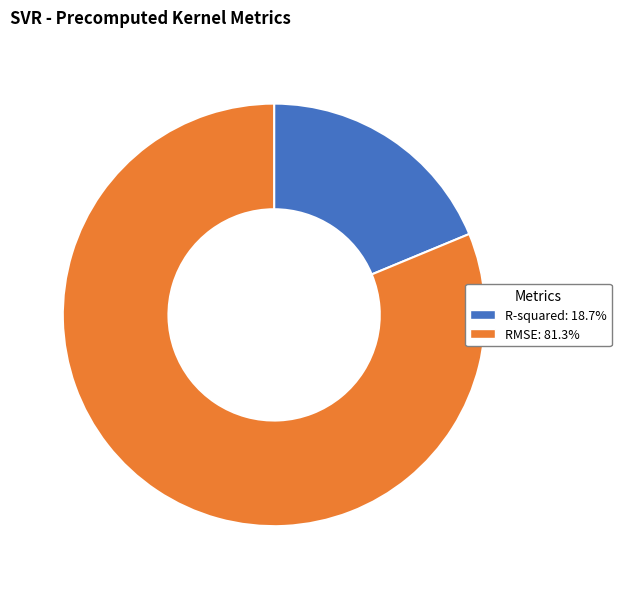

Is there any slice that represents more than half of the pie?

Yes